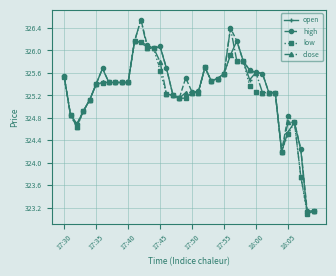

True or false: high has more than 1 interior local peaks.

True